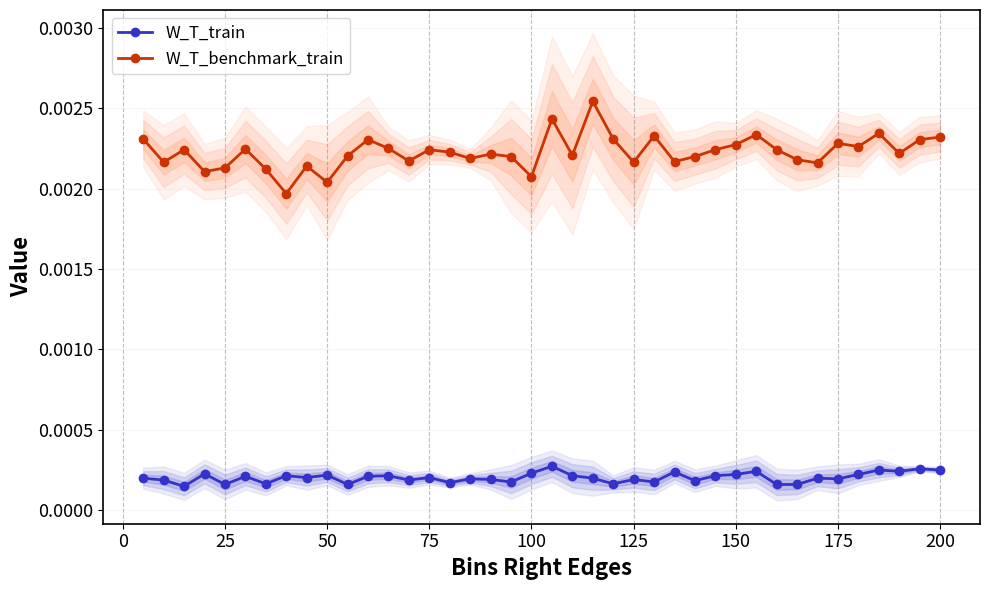

Count the number of categories in the chart.

40